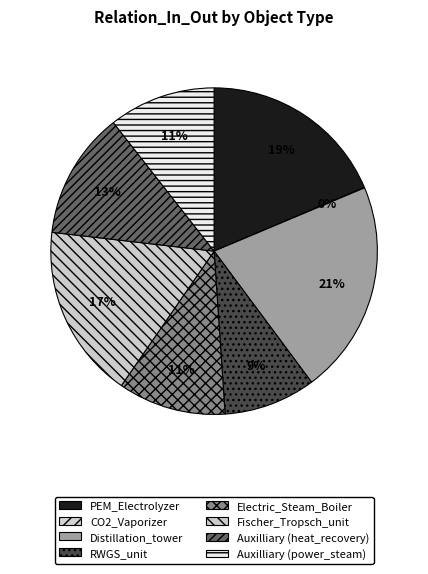

The RWGS_unit slice represents 1% of the pie. True or false?

False